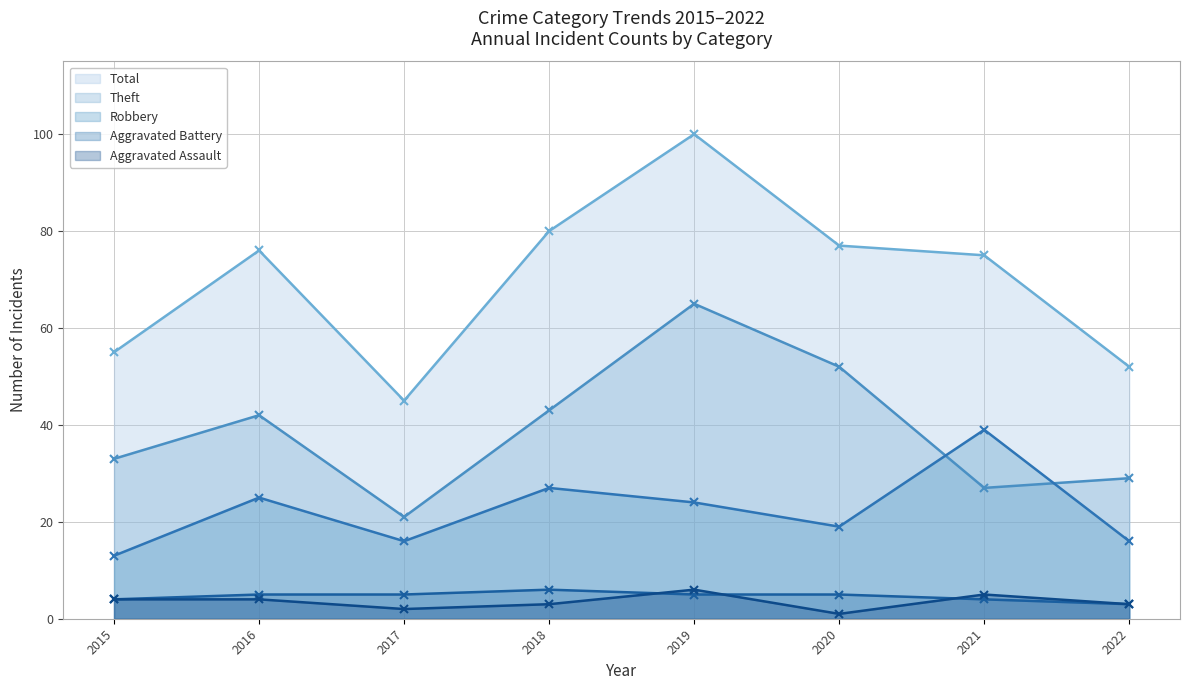

Reading left to right, transcribe all the data shown in this chart.

Theft: 2015=33	2016=42	2017=21	2018=43	2019=65	2020=52	2021=27	2022=29
Robbery: 2015=13	2016=25	2017=16	2018=27	2019=24	2020=19	2021=39	2022=16
Aggravated Battery: 2015=4	2016=5	2017=5	2018=6	2019=5	2020=5	2021=4	2022=3
Aggravated Assault: 2015=4	2016=4	2017=2	2018=3	2019=6	2020=1	2021=5	2022=3
Total: 2015=55	2016=76	2017=45	2018=80	2019=100	2020=77	2021=75	2022=52